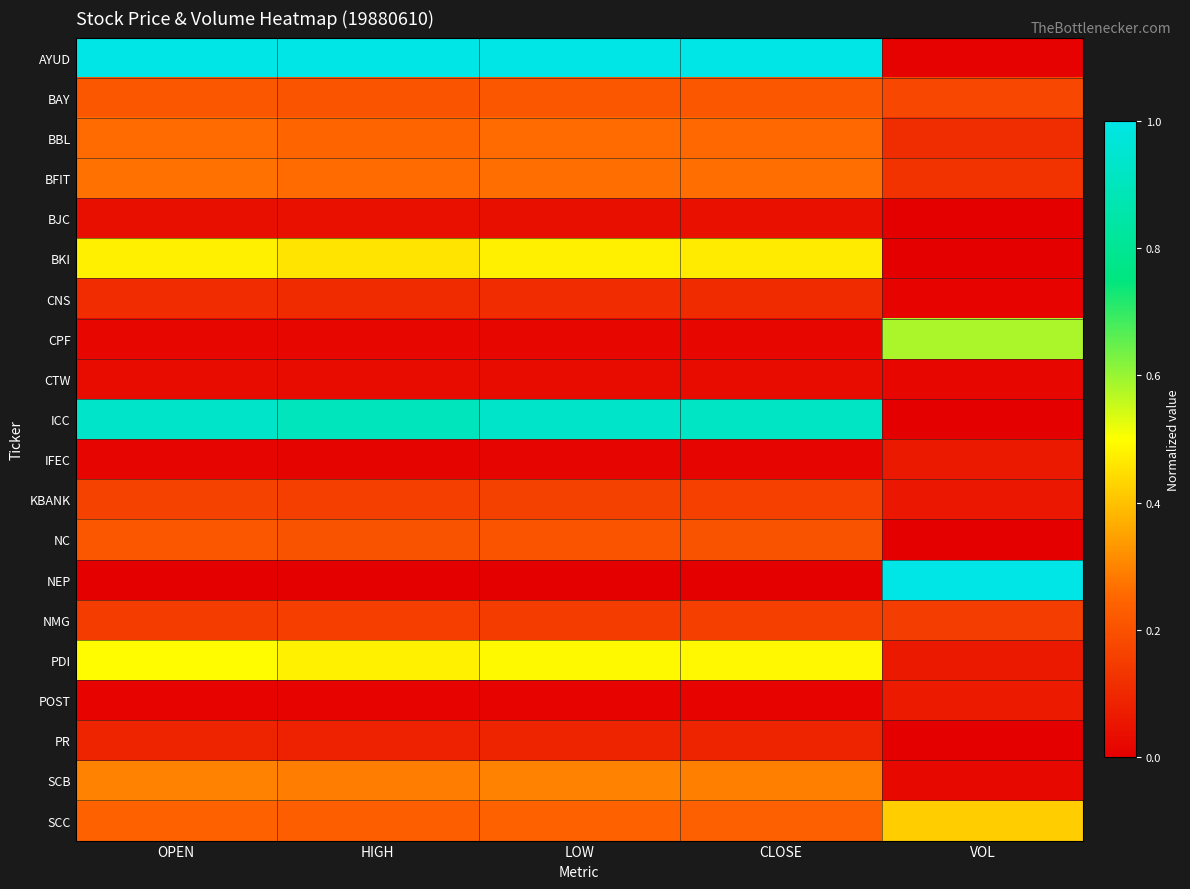

What is the total value across all series at HIGH?

4.9